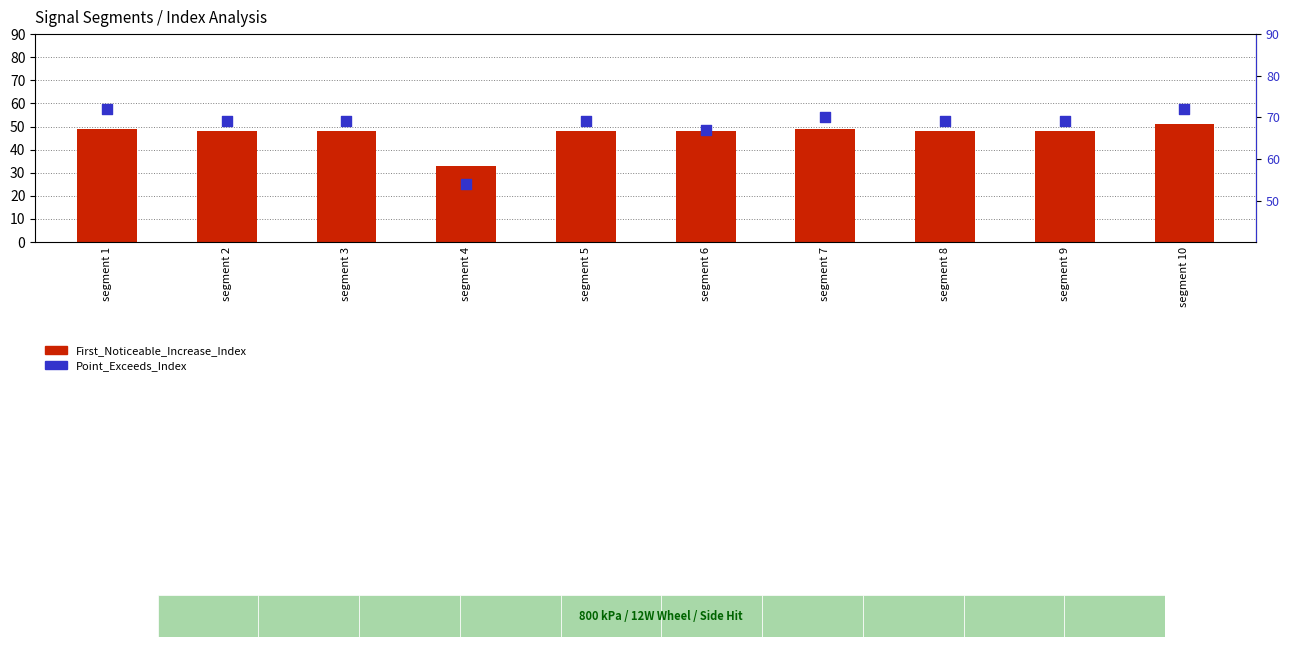

Which series contains the lowest Y value?

First_Noticeable_Increase_Index